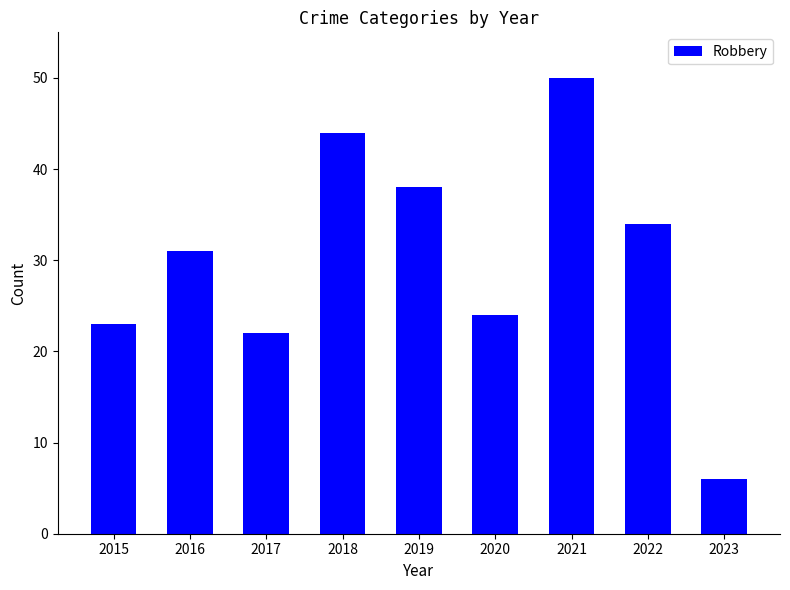

Reading left to right, transcribe all the data shown in this chart.

2015=23	2016=31	2017=22	2018=44	2019=38	2020=24	2021=50	2022=34	2023=6